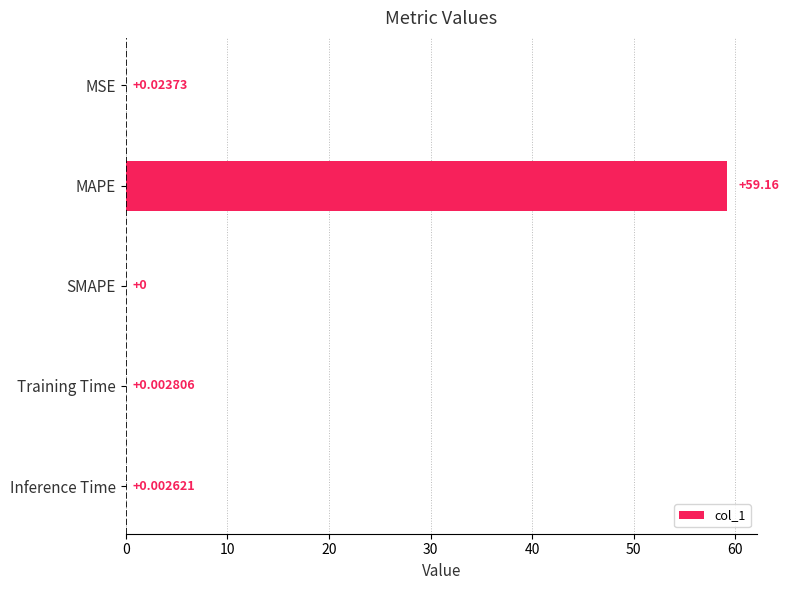

What is the average value?

11.8